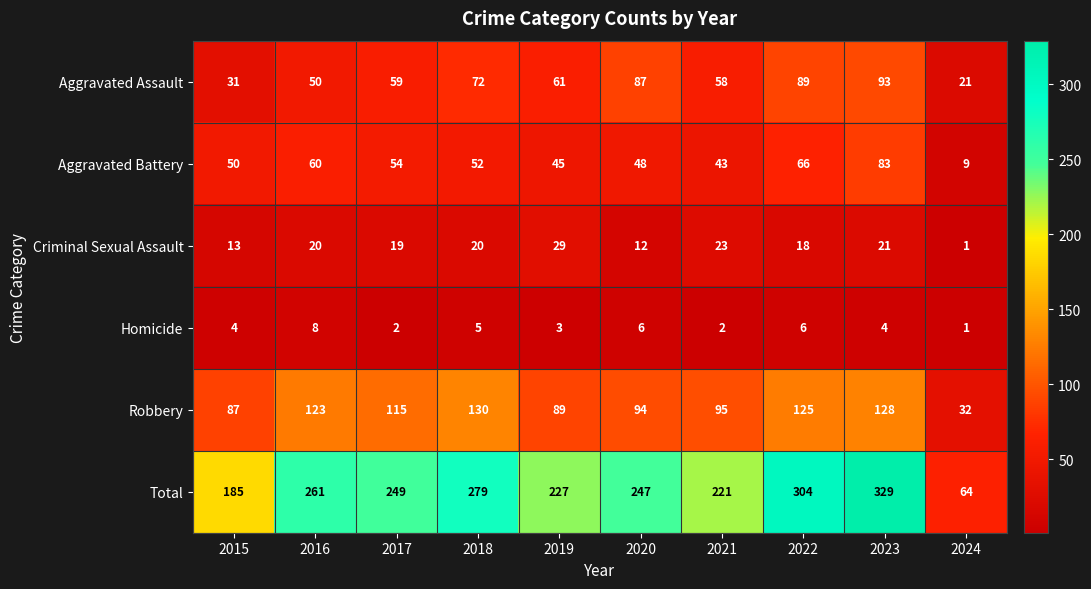

What is the maximum value shown in the chart?

329